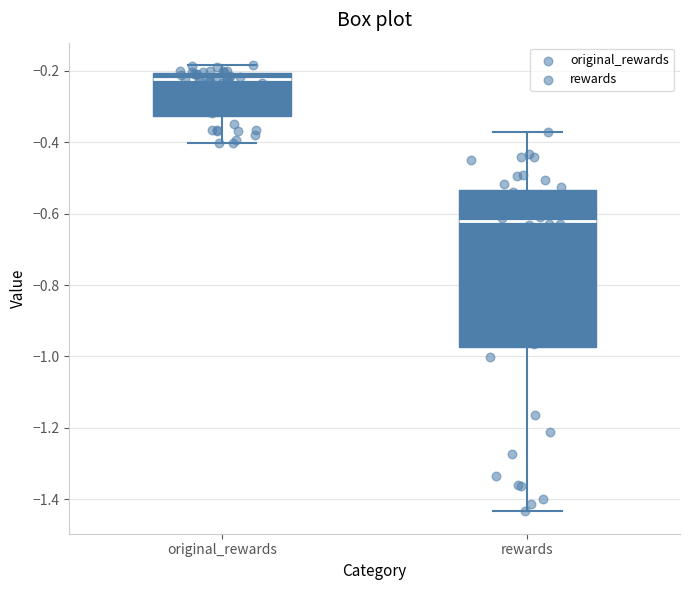

Comparing the boxes themselves (not the whiskers), which one is the tallest?

rewards